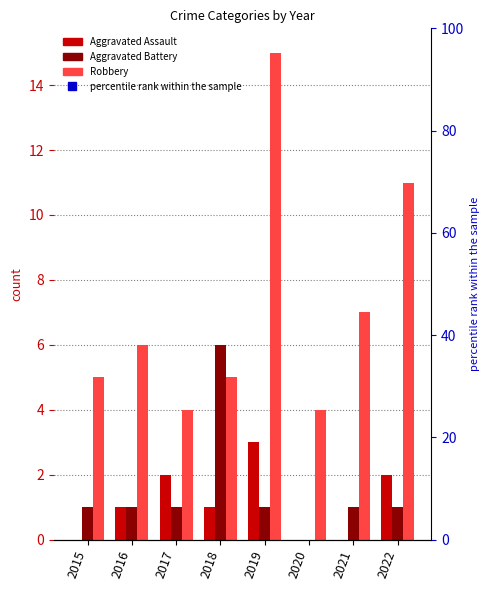

At which category is the sum across all series the highest?

2019